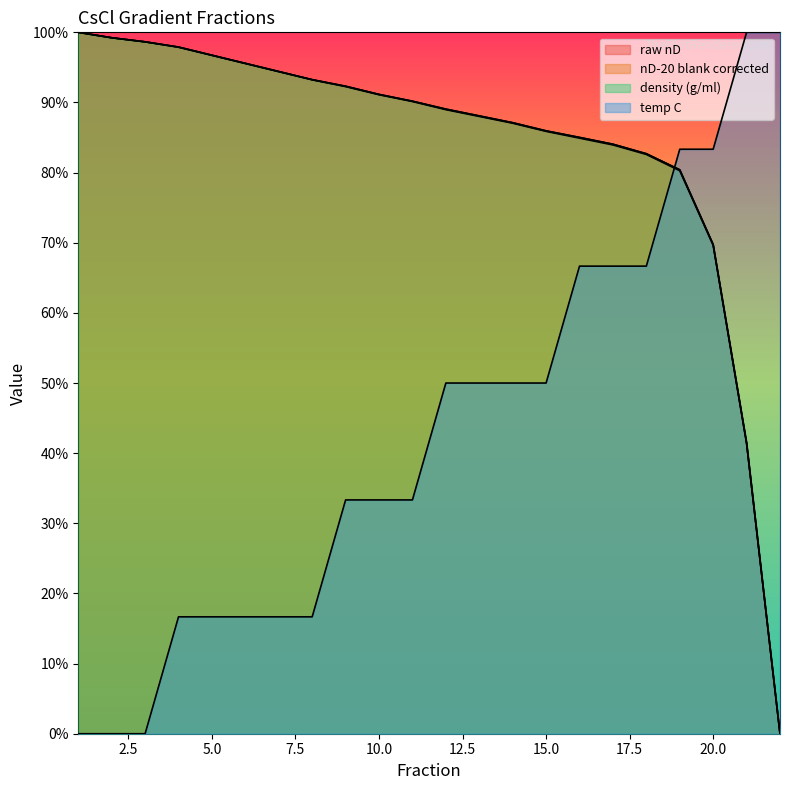

Which series has the largest total across all categories?

nD-20 blank corrected